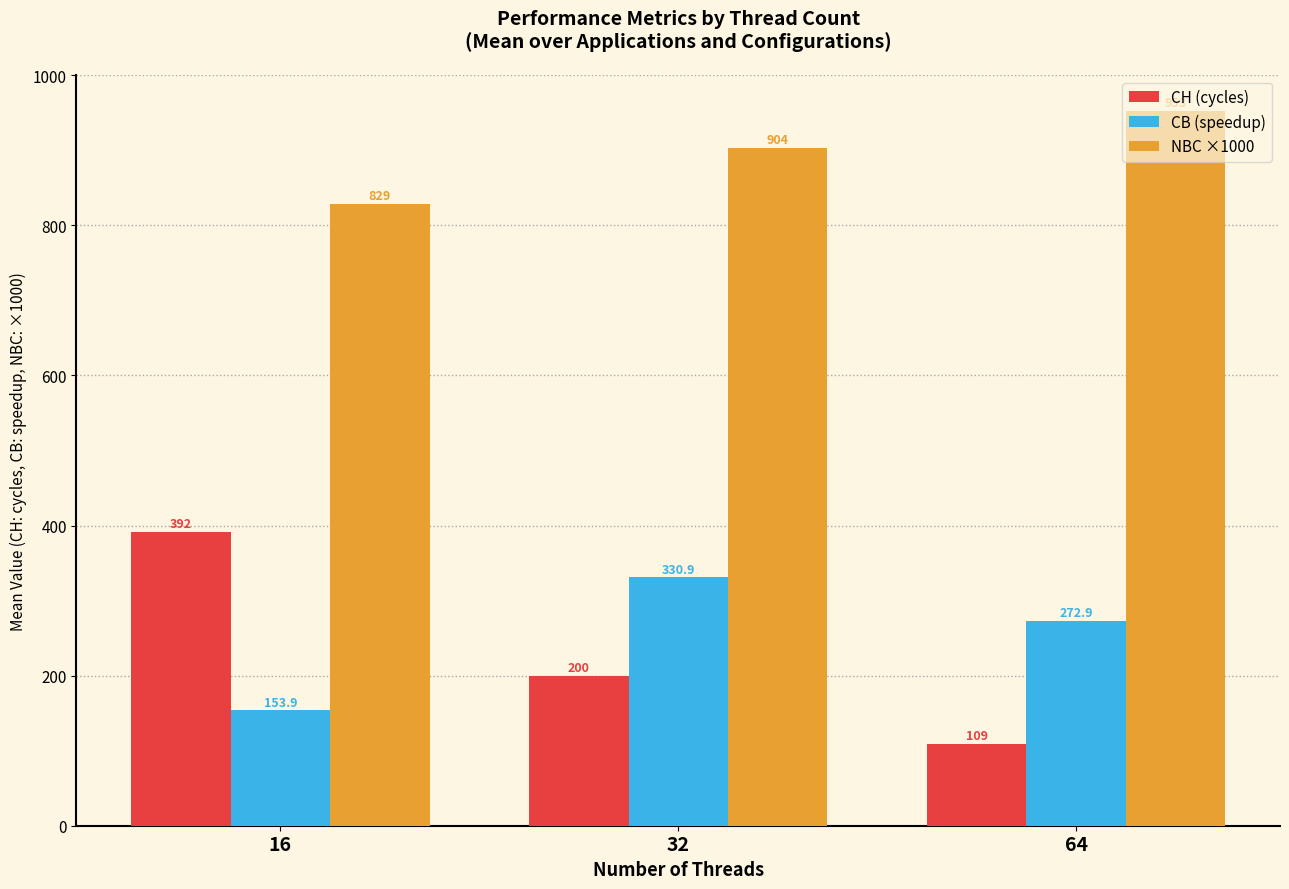

Which series changed the most between 32 and 64?

CH (cycles)